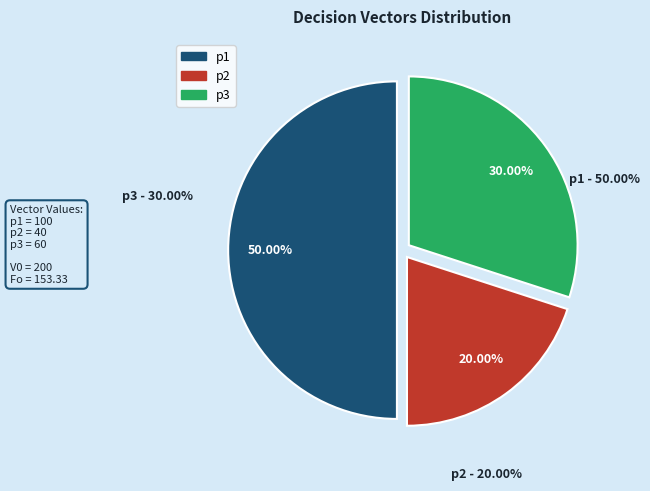

Is it true that p2 is 20% of the pie?

True